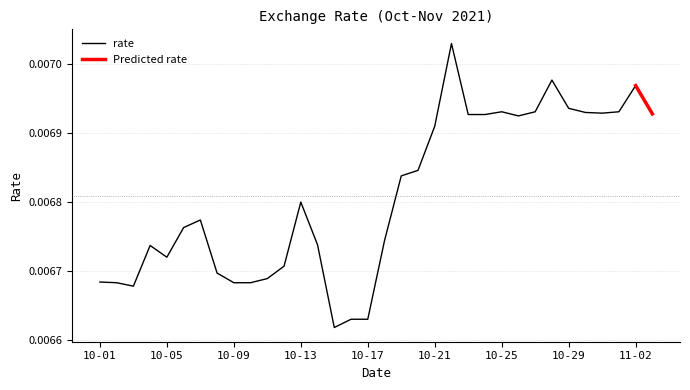

List the labels in order of value, largest first.

2021-10-22, 2021-10-28, 2021-11-02, 2021-10-29, 2021-10-25, 2021-10-27, 2021-11-01, 2021-10-30, 2021-10-31, 2021-11-03, 2021-10-23, 2021-10-24, 2021-10-26, 2021-10-21, 2021-10-20, 2021-10-19, 2021-10-13, 2021-10-07, 2021-10-06, 2021-10-18, 2021-10-14, 2021-10-04, 2021-10-05, 2021-10-12, 2021-10-08, 2021-10-11, 2021-10-01, 2021-10-02, 2021-10-09, 2021-10-10, 2021-10-03, 2021-10-16, 2021-10-17, 2021-10-15